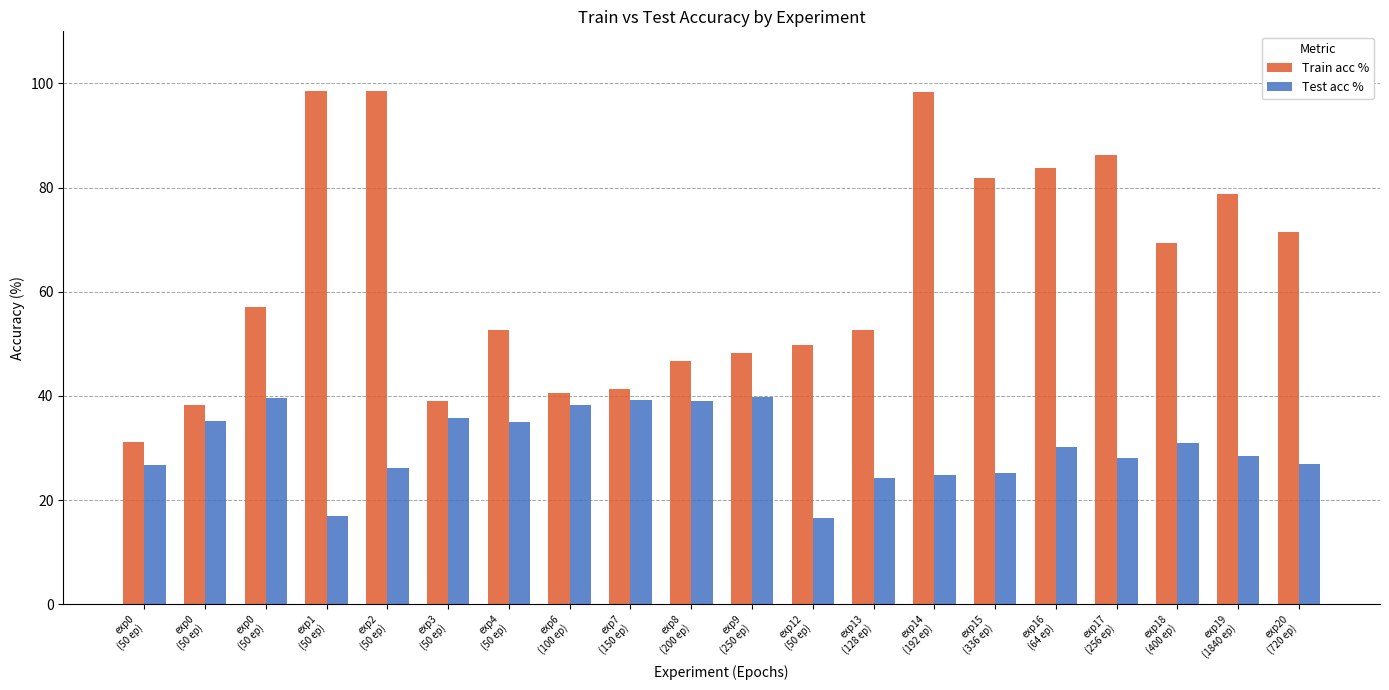

How many bars are there in total?

40